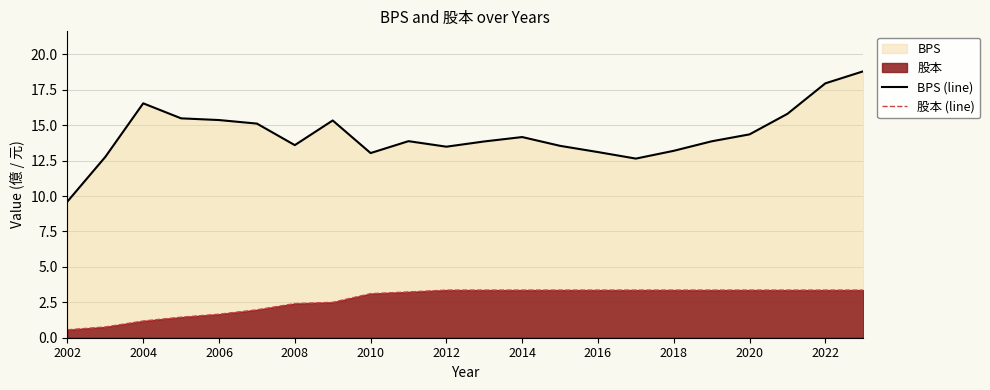

True or false: BPS (line) and 股本 (line) cross at least once.

False